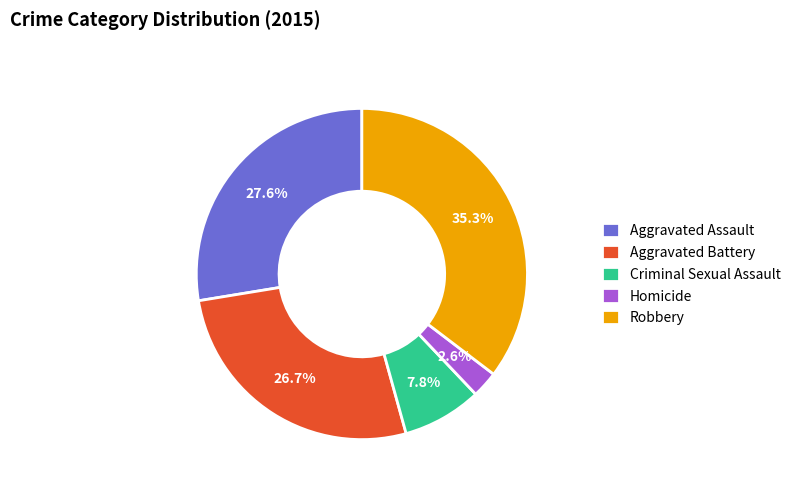

Count the number of slices in the pie.

5